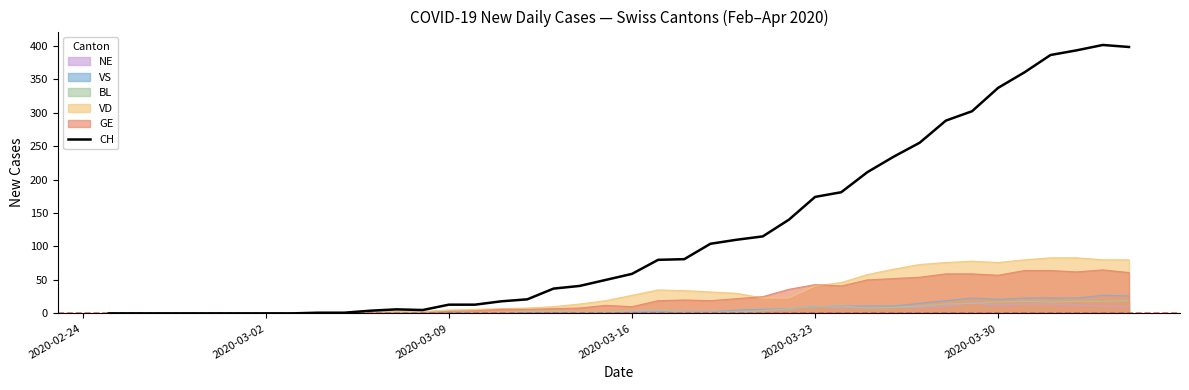

What is the difference between the maximum and minimum values?

401